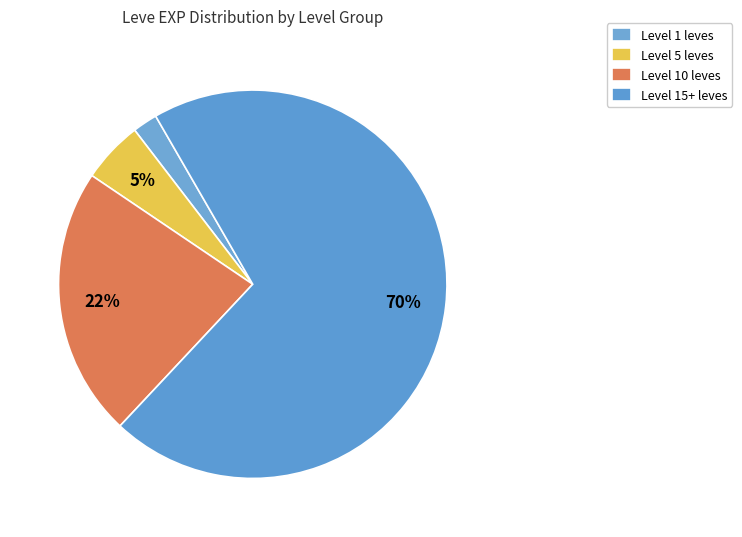

Count the number of slices in the pie.

4